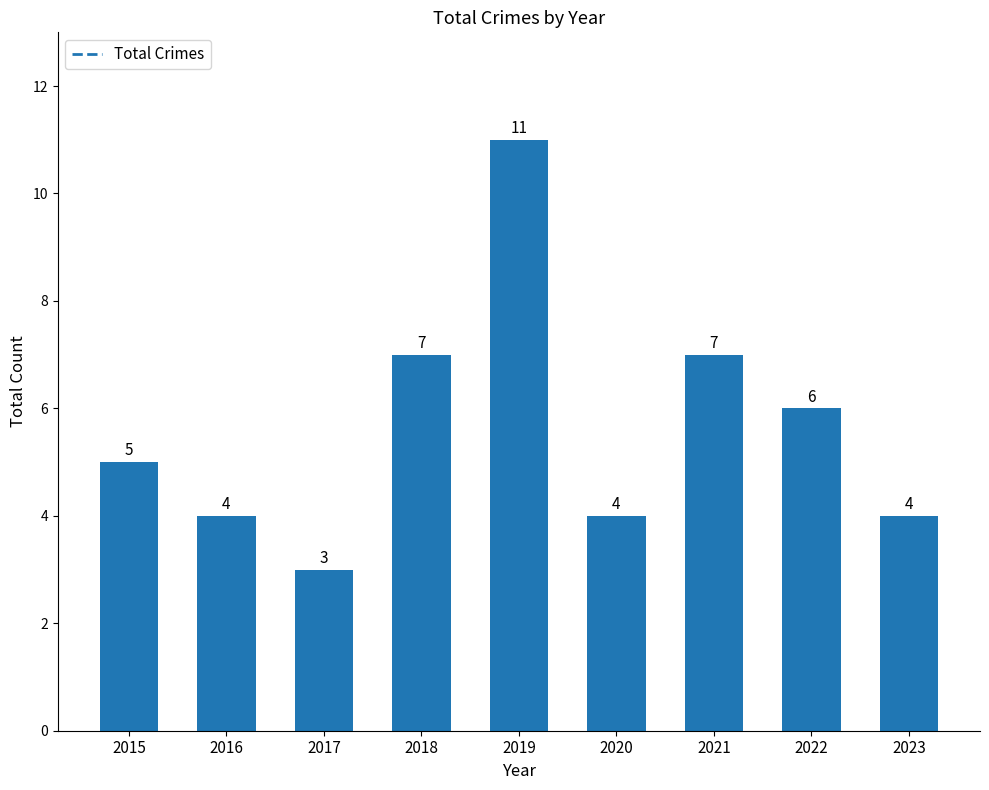

What is the difference between the maximum and minimum values?

8